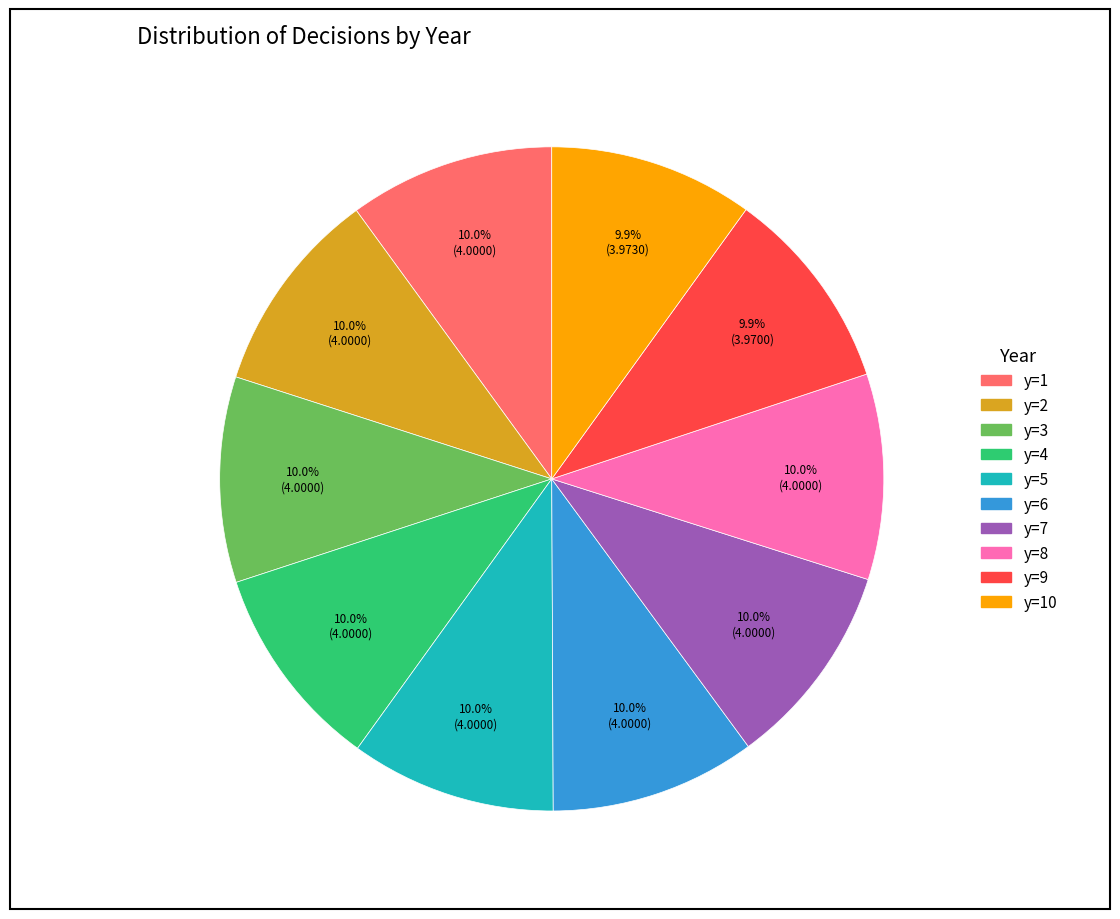

Is there a majority slice in this chart?

No